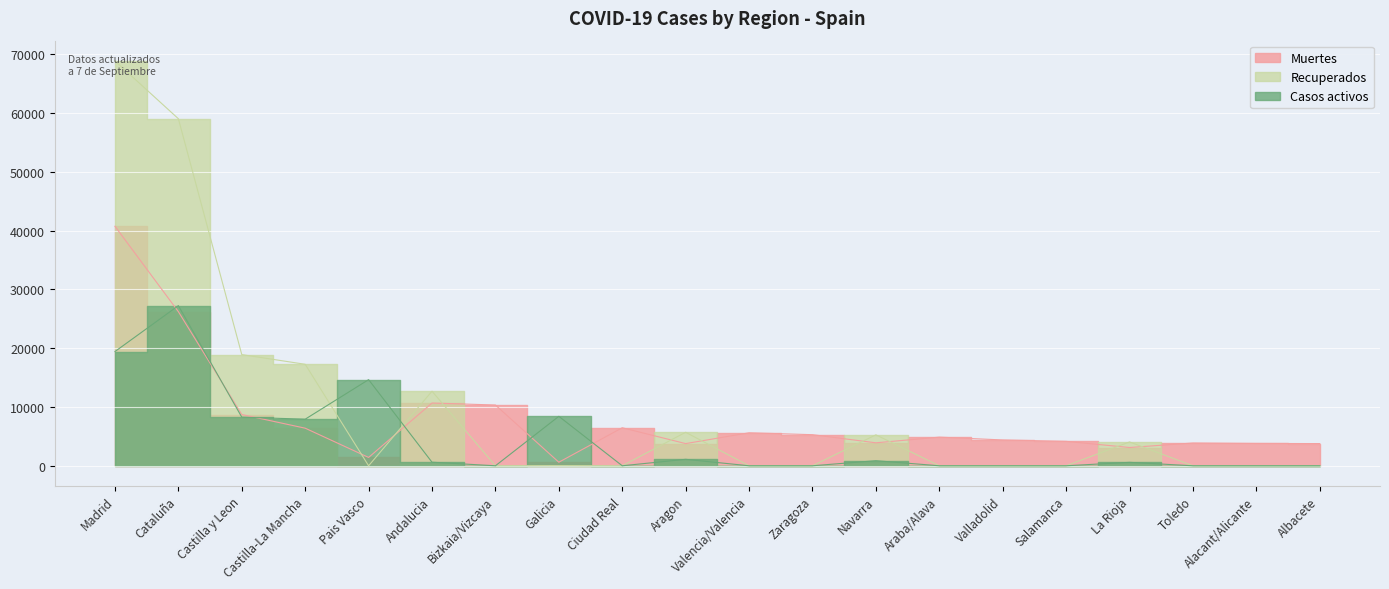

What is the difference between the Recuperados values at Castilla y Leon and Aragon?

13212